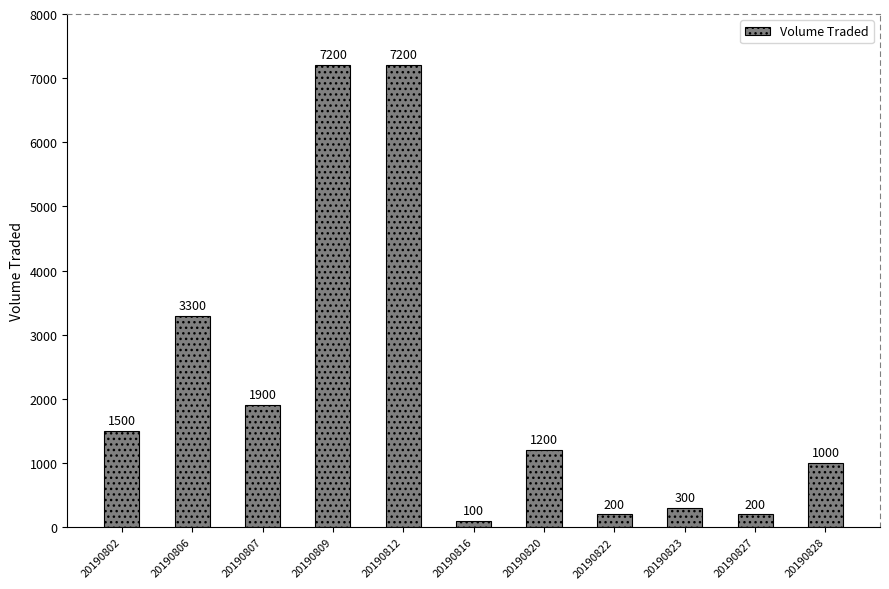

True or false: the data shows 3300 at 20190806.

True